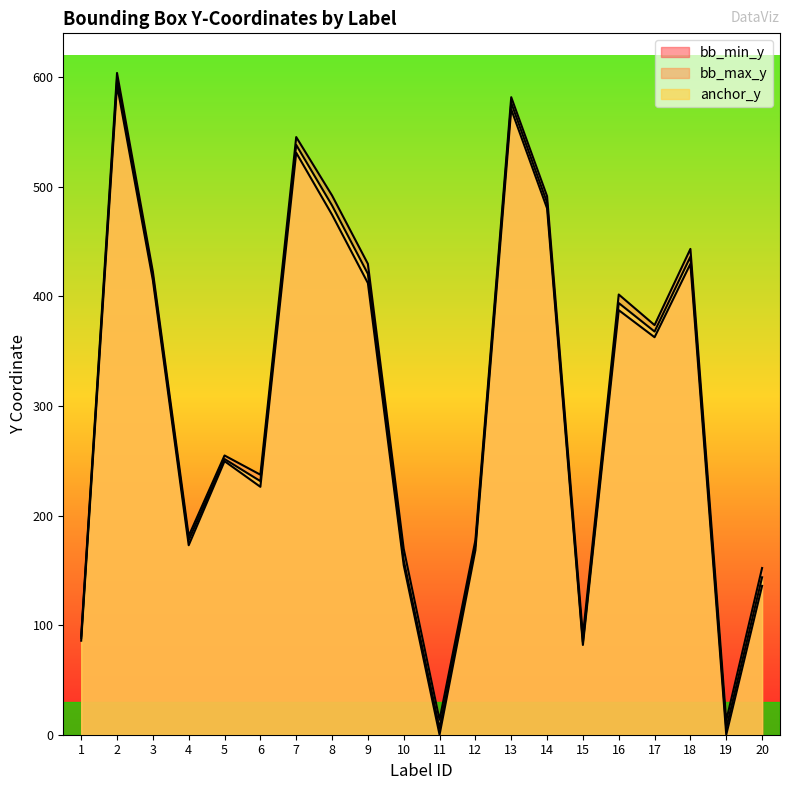

What is the approximate value of anchor_y at 3?

418.6